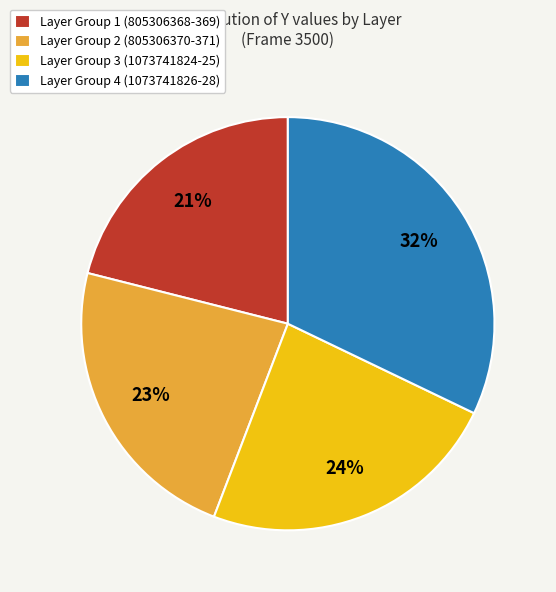

Which category has the smallest portion of the pie?

Layer Group 1 (805306368-369)